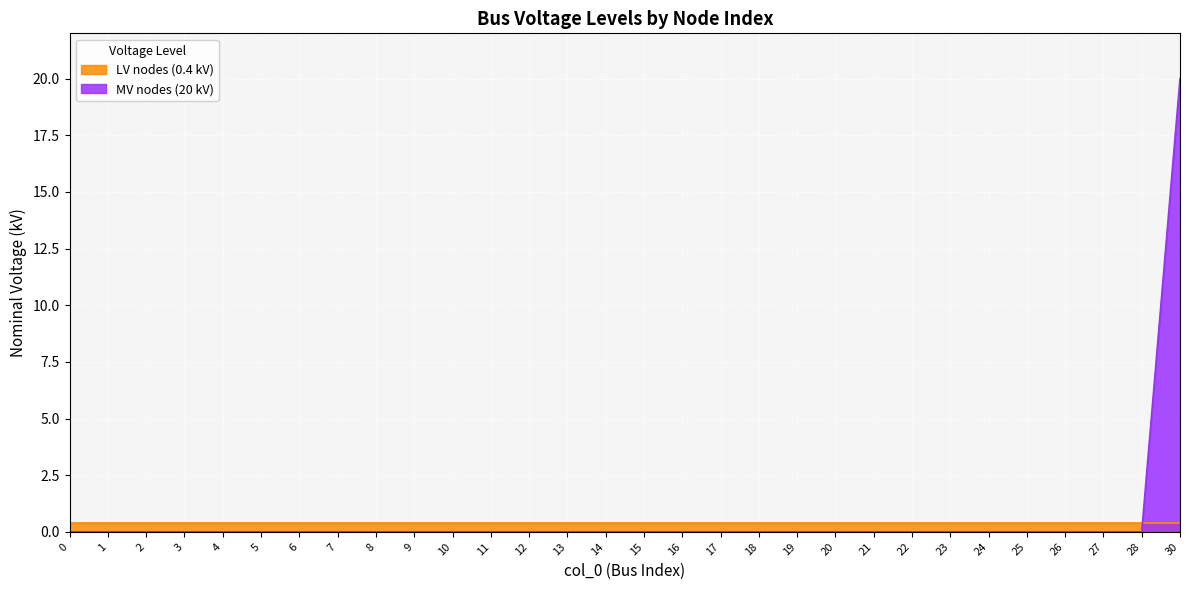

True or false: the data shows 0 at 9.

True